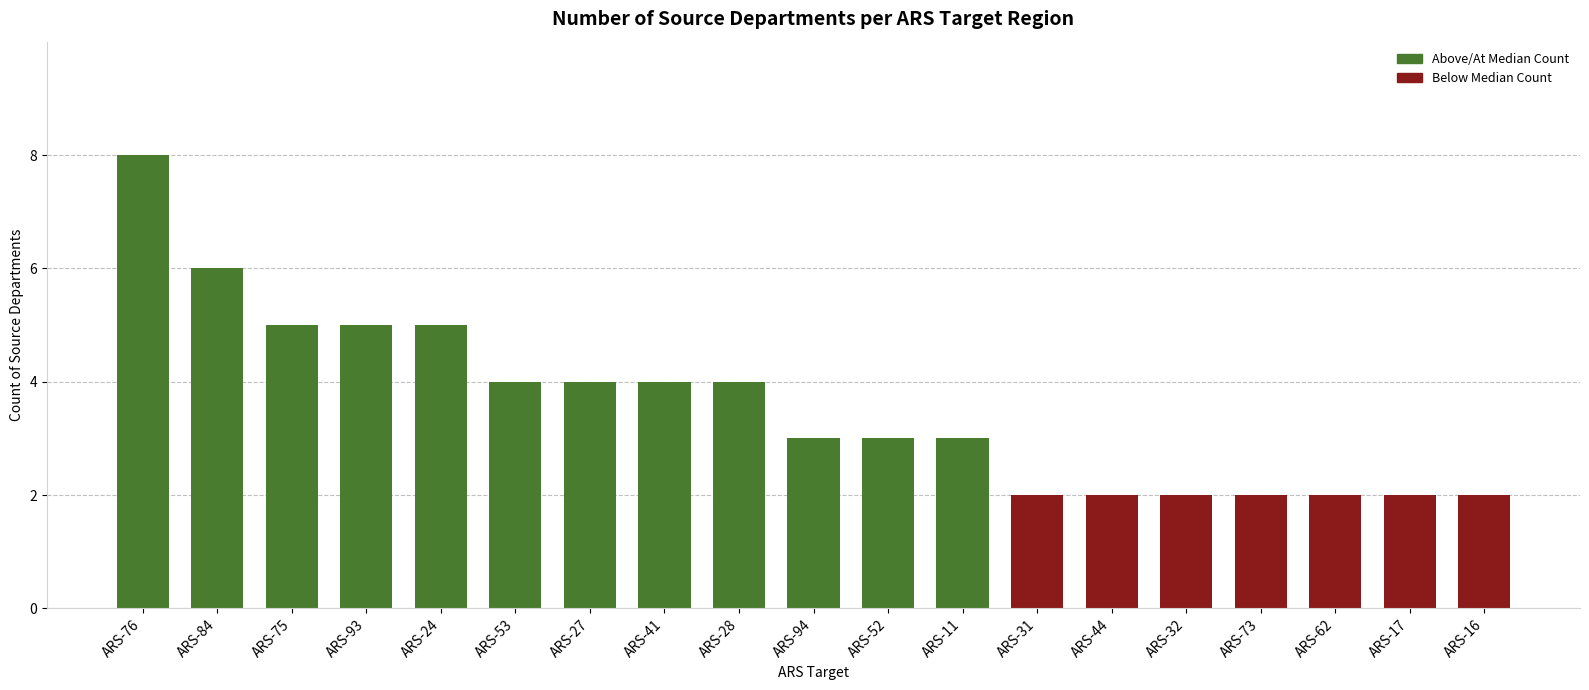

How many values are between 2 and 5?

17